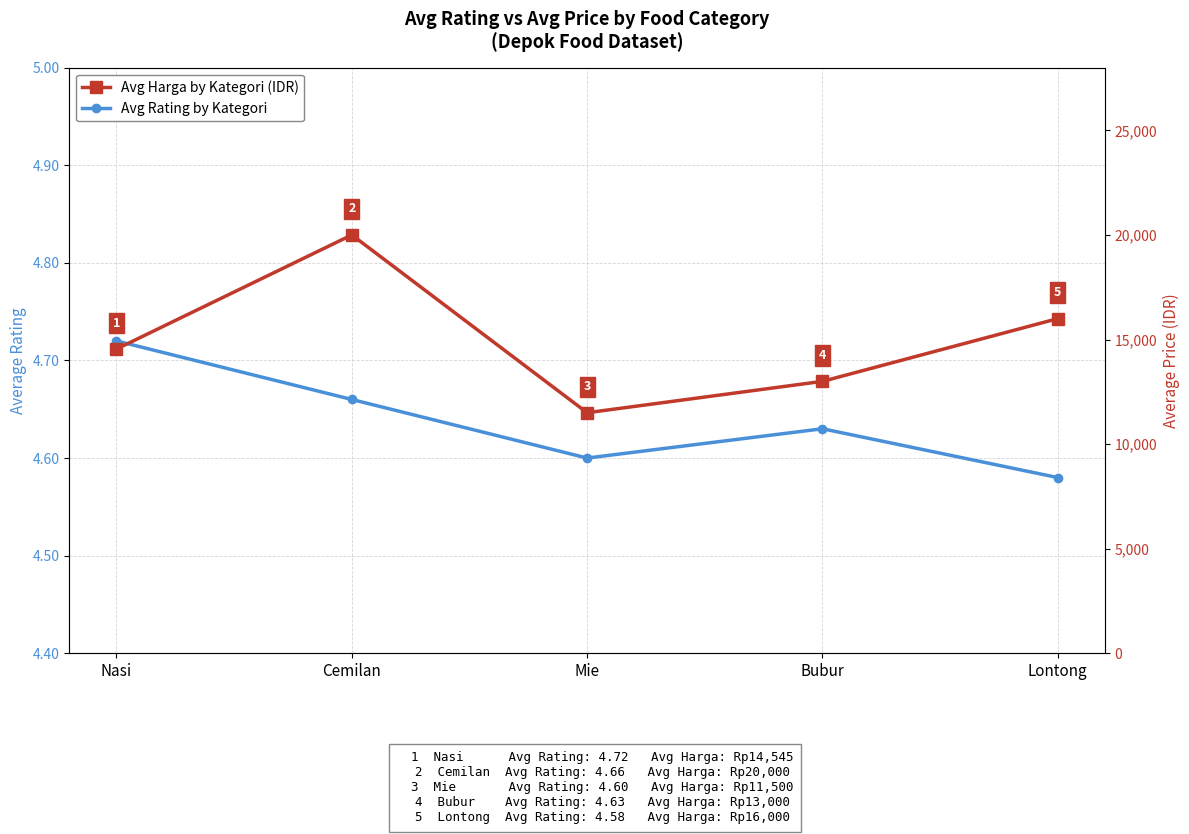

The value of Avg Rating by Kategori at Cemilan is 1.9. True or false?

False